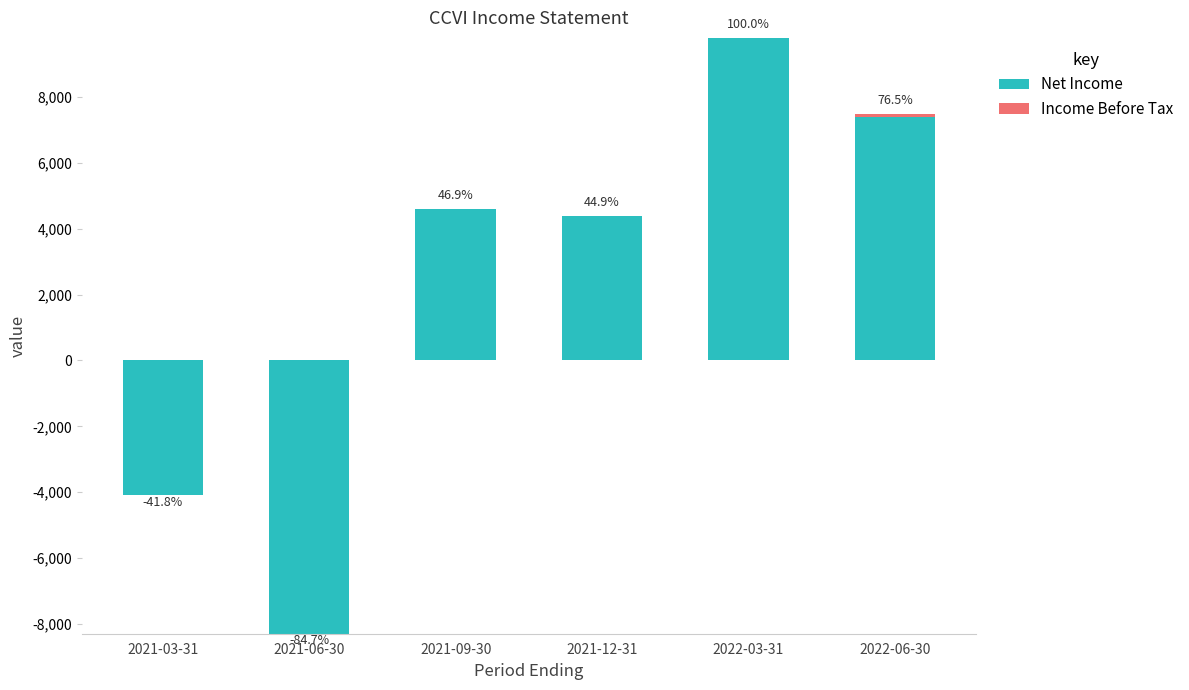

At how many categories does at least one series exceed -2578?

6